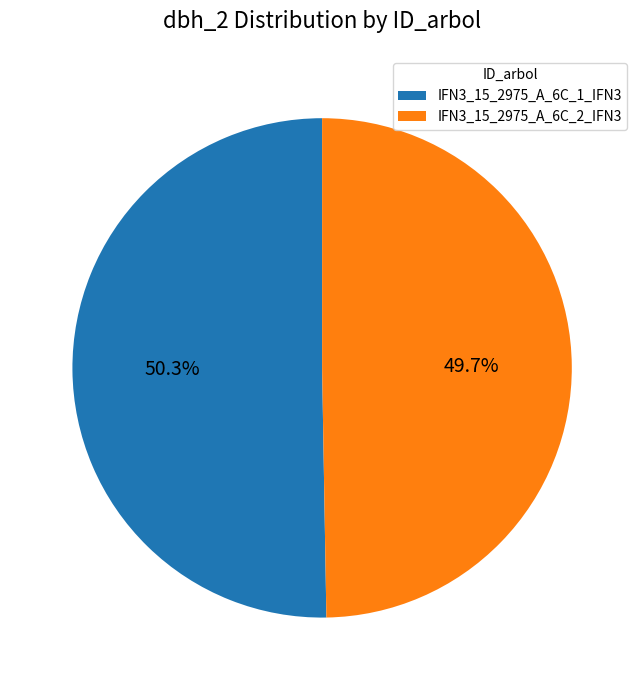

Count the number of slices in the pie.

2